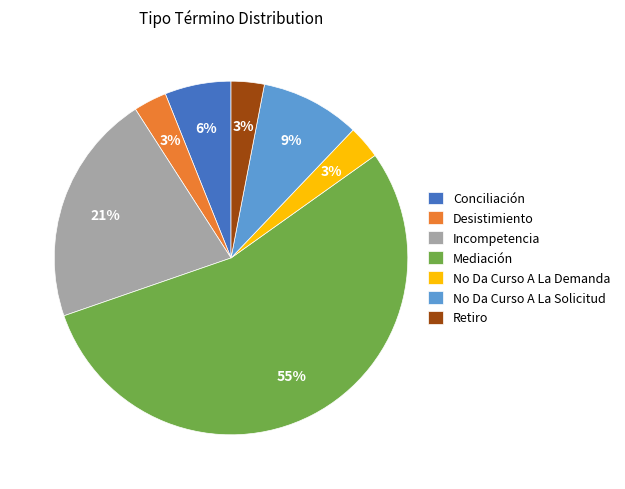

How many slices are in this pie chart?

7